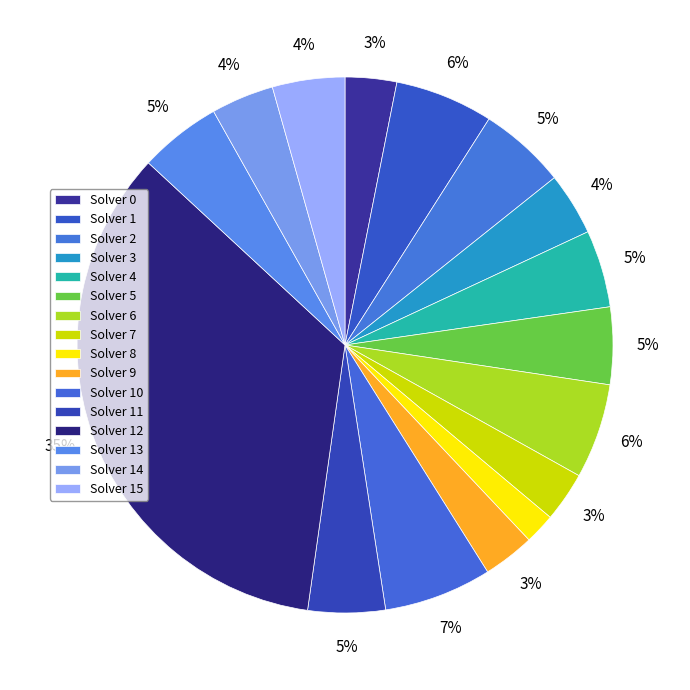

To the nearest percent, what is the difference between the Solver 0 and Solver 2 slice percentages?

2%